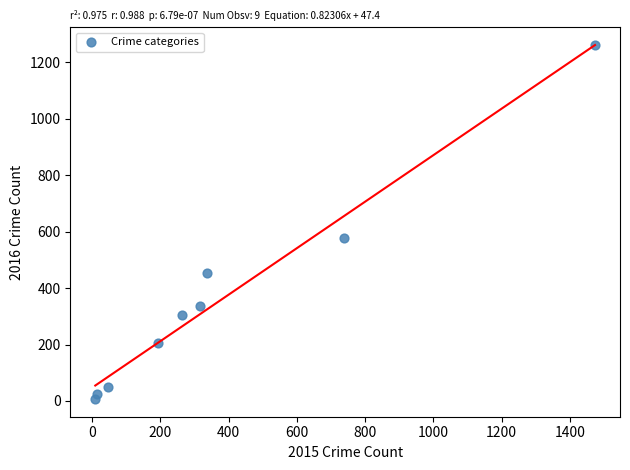

What is the average X value?

377